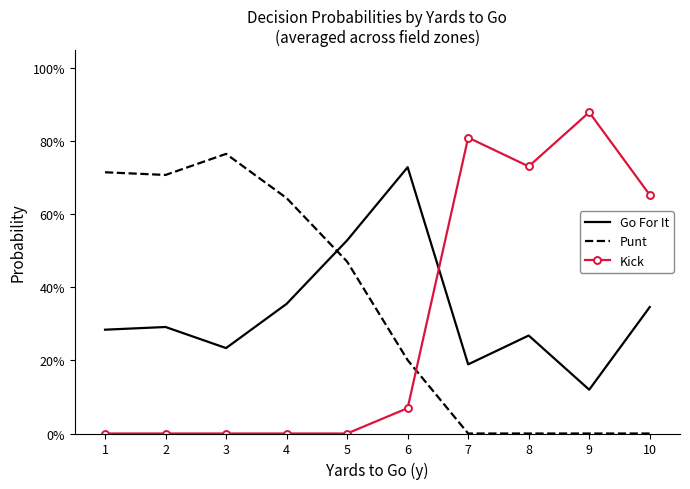

Reading right to left, what are all the values shown in this chart?

Go For It: 10=0.3	9=0.1	8=0.3	7=0.2	6=0.7	5=0.5	4=0.4	3=0.2	2=0.3	1=0.3
Punt: 10=0.0	9=0.0	8=0.0	7=0.0	6=0.2	5=0.5	4=0.6	3=0.8	2=0.7	1=0.7
Kick: 10=0.7	9=0.9	8=0.7	7=0.8	6=0.1	5=0.0	4=0.0	3=0.0	2=0.0	1=0.0